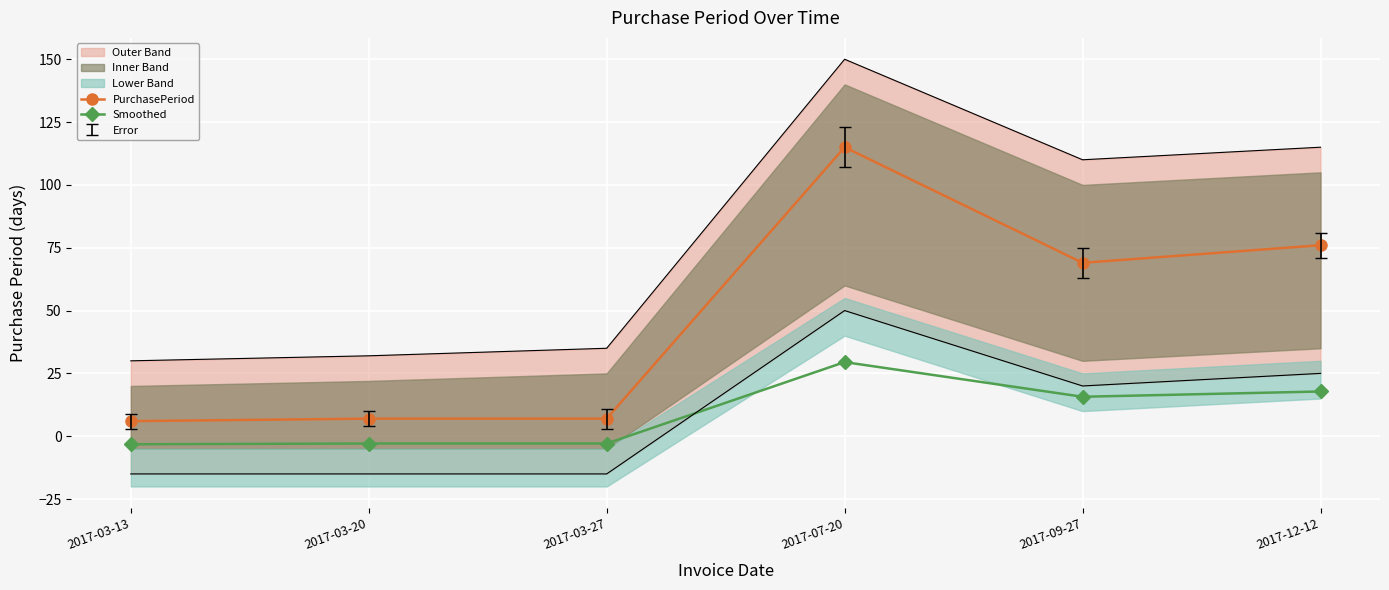

The Smoothed series shows 8.7 at 2017-09-27. True or false?

False